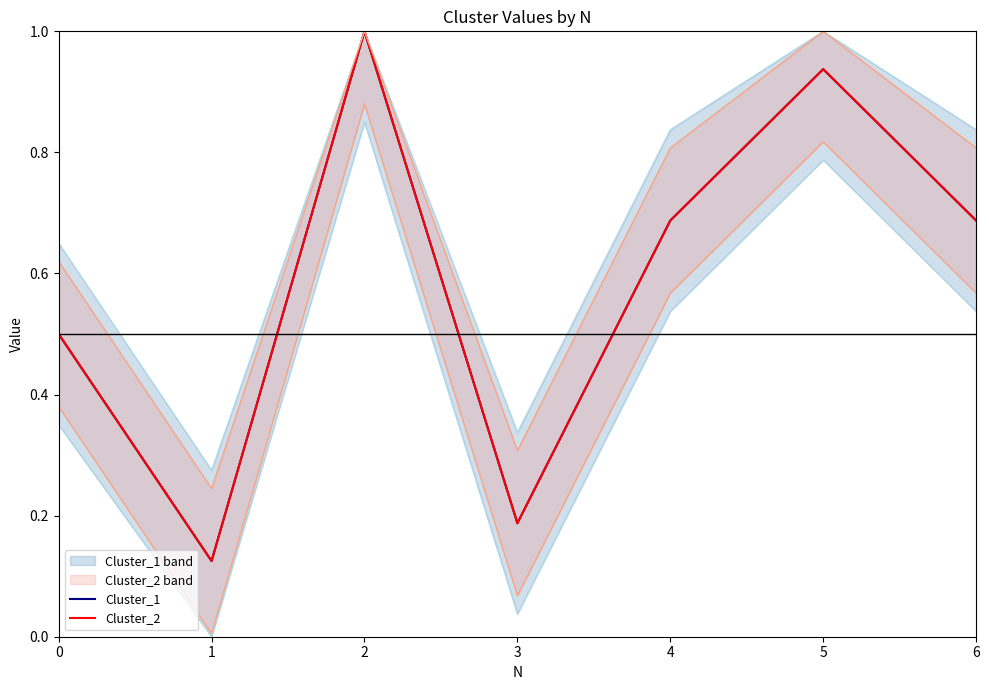

Reading left to right, transcribe all the data shown in this chart.

Cluster_1: 0.5	0.1	1.0	0.2	0.7	0.9	0.7
Cluster_2: 0.5	0.1	1.0	0.2	0.7	0.9	0.7